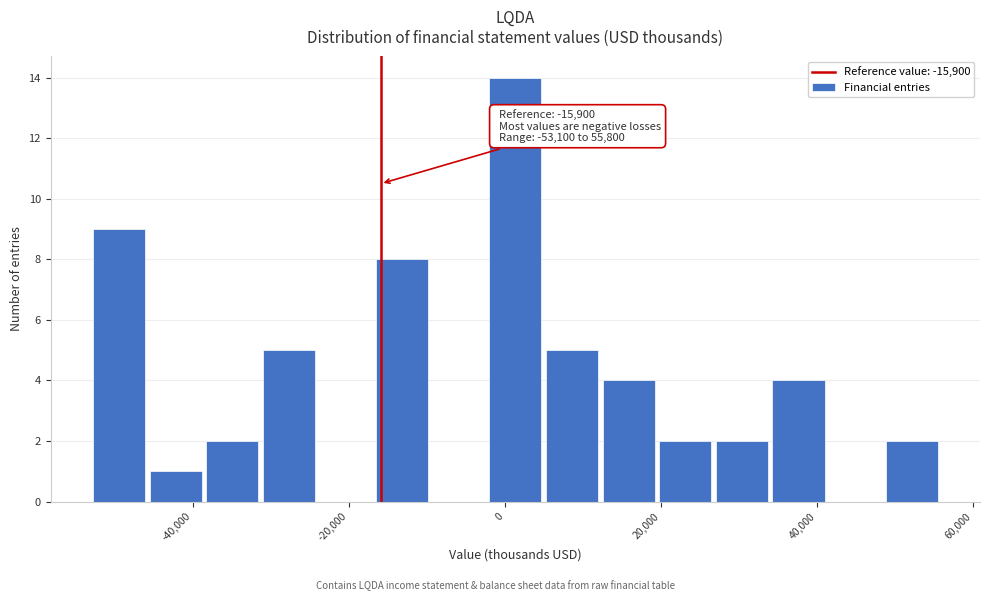

Around what value on the x-axis is the tallest bar? Give the approximate position of its centre, as read against the axis.

2000